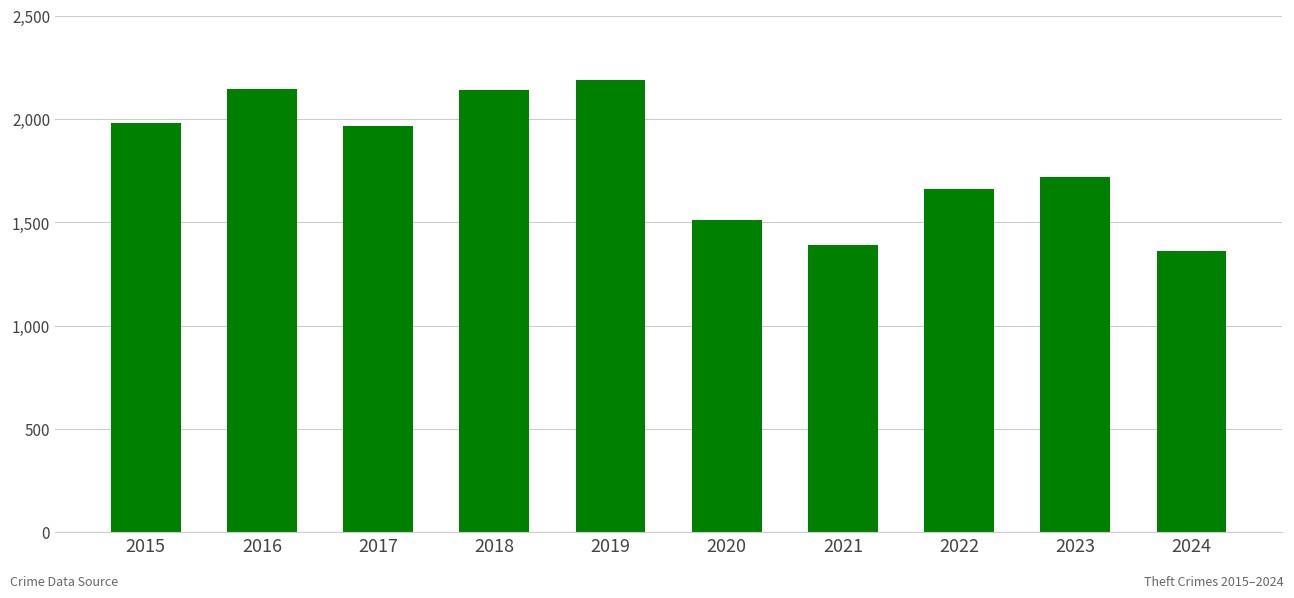

What is the difference between the maximum and second lowest values?

798